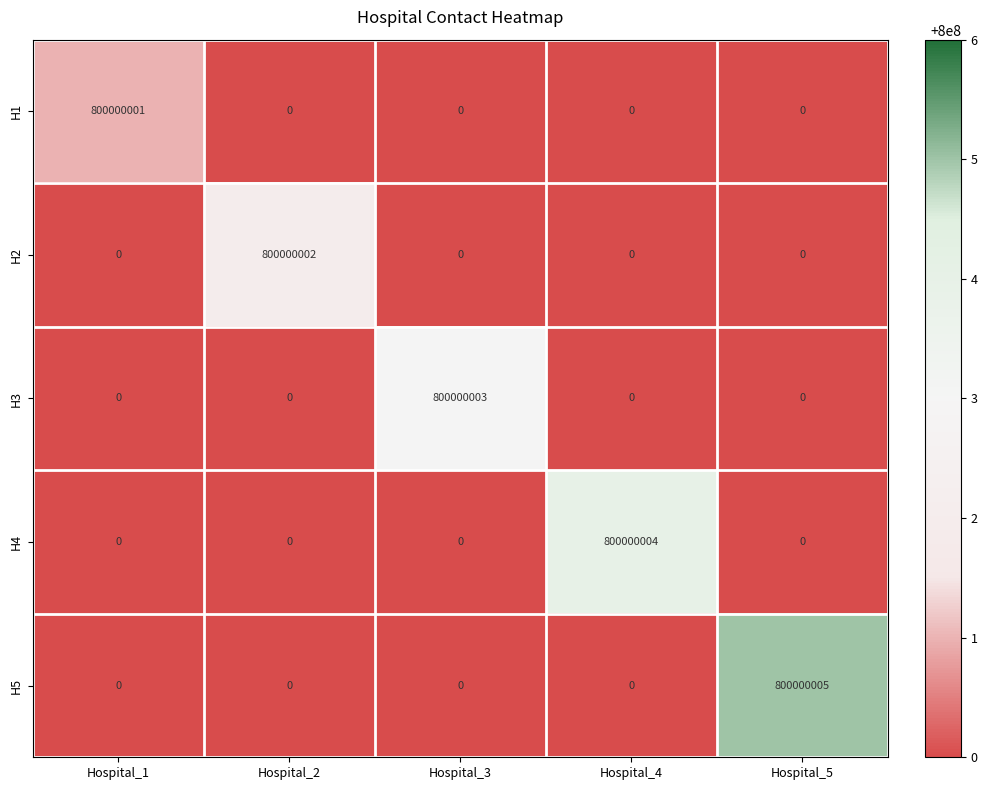

Which category has the highest value across all series?

Hospital_5